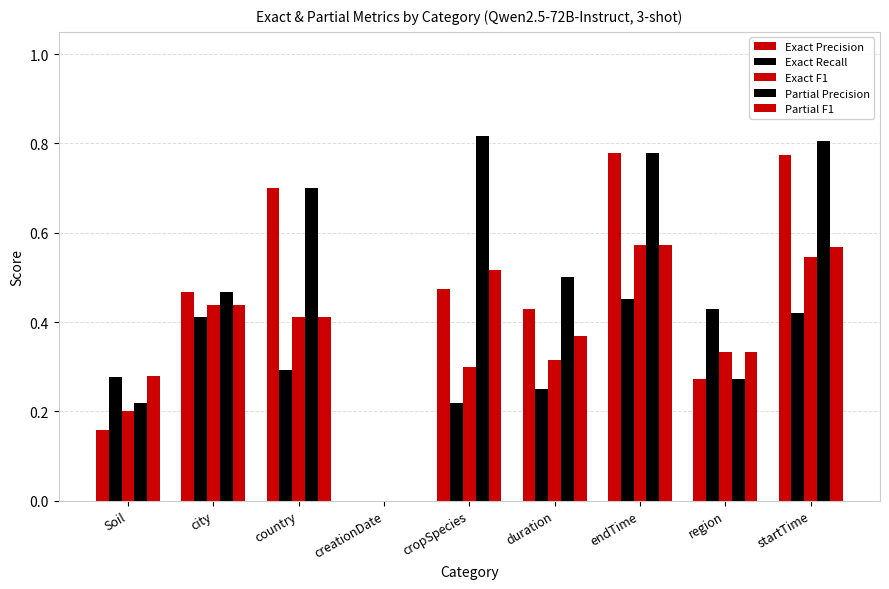

What is the label of the 1st bar from the right?

startTime